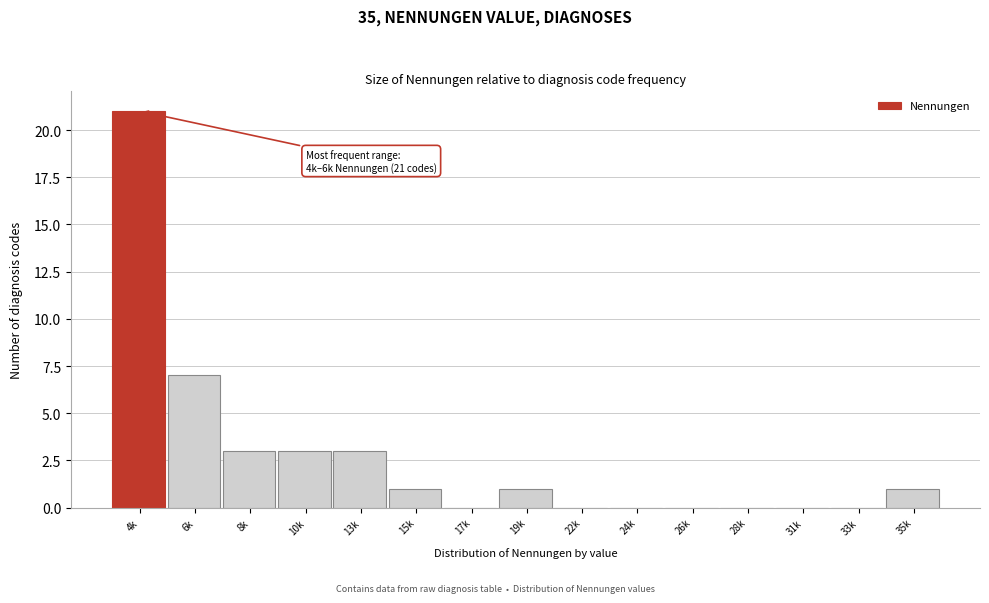

Reading left to right, transcribe all the data shown in this chart.

4k=21	6k=7	8k=3	10k=3	13k=3	15k=1	17k=0	19k=1	22k=0	24k=0	26k=0	28k=0	31k=0	33k=0	35k=1